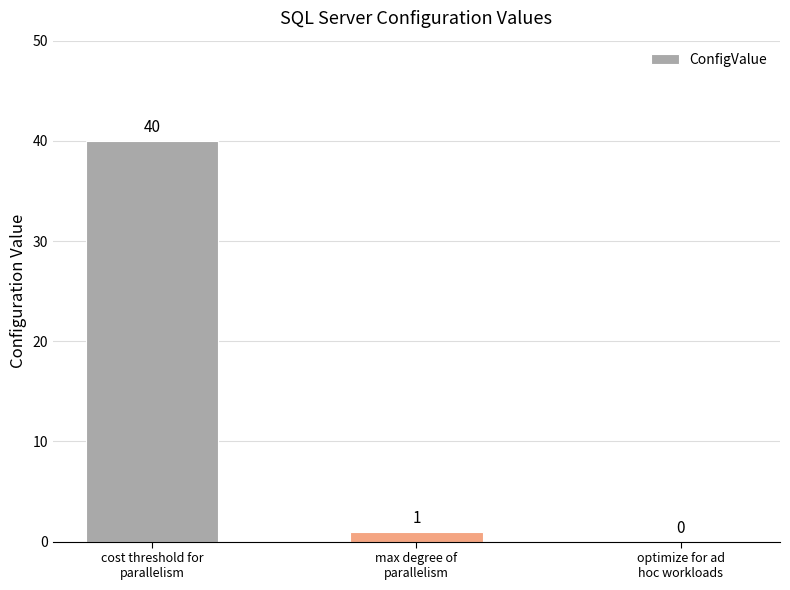

What is the sum of all values?

41